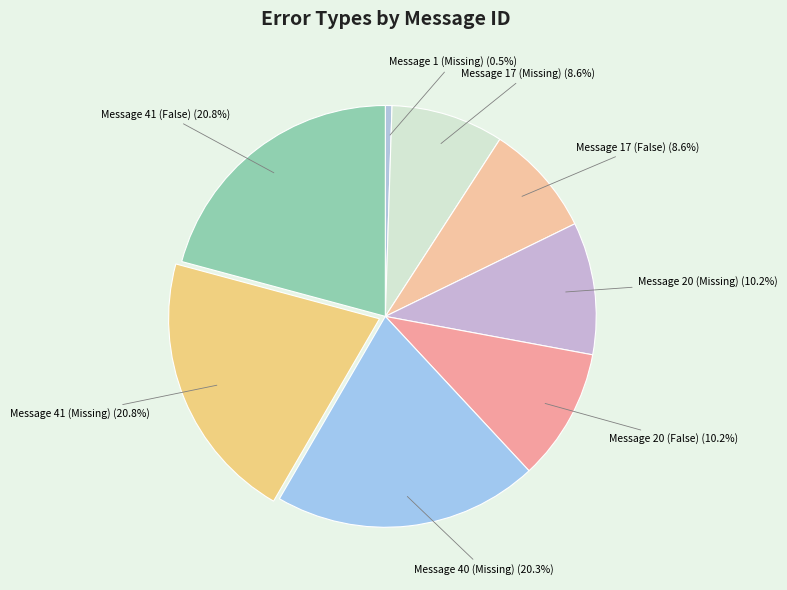

Count the number of slices in the pie.

8